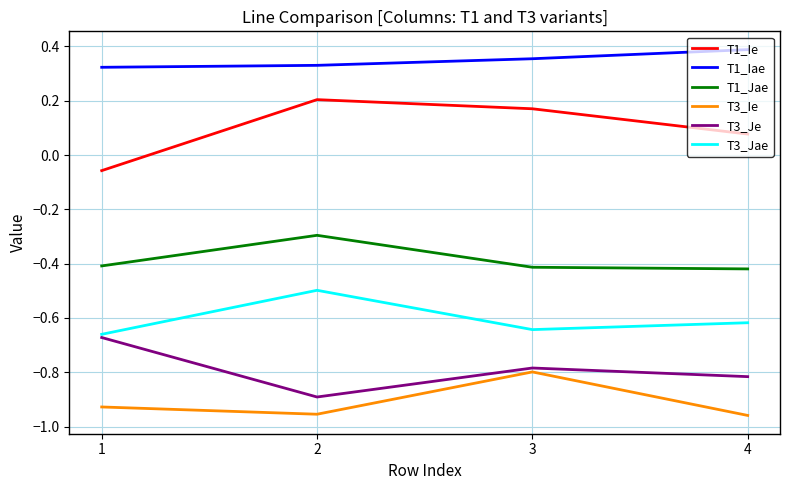

In T3_Jae, how many points are higher than both neighbors (excluding endpoints)?

1